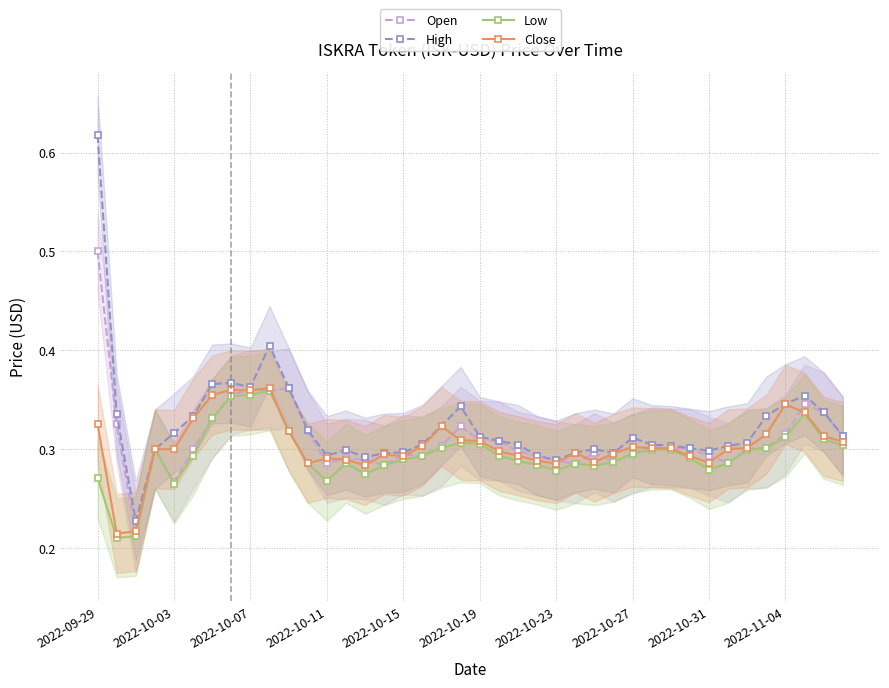

At which label does Open reach its peak?

2022-09-29